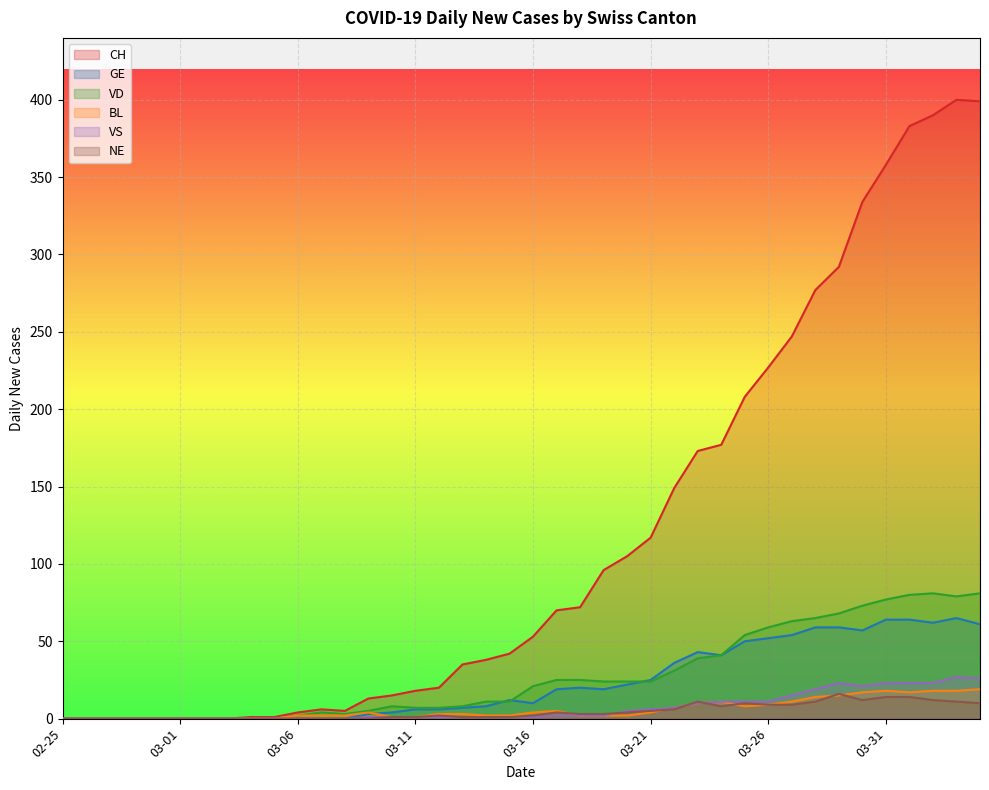

What is the highest value of the VD series?

81